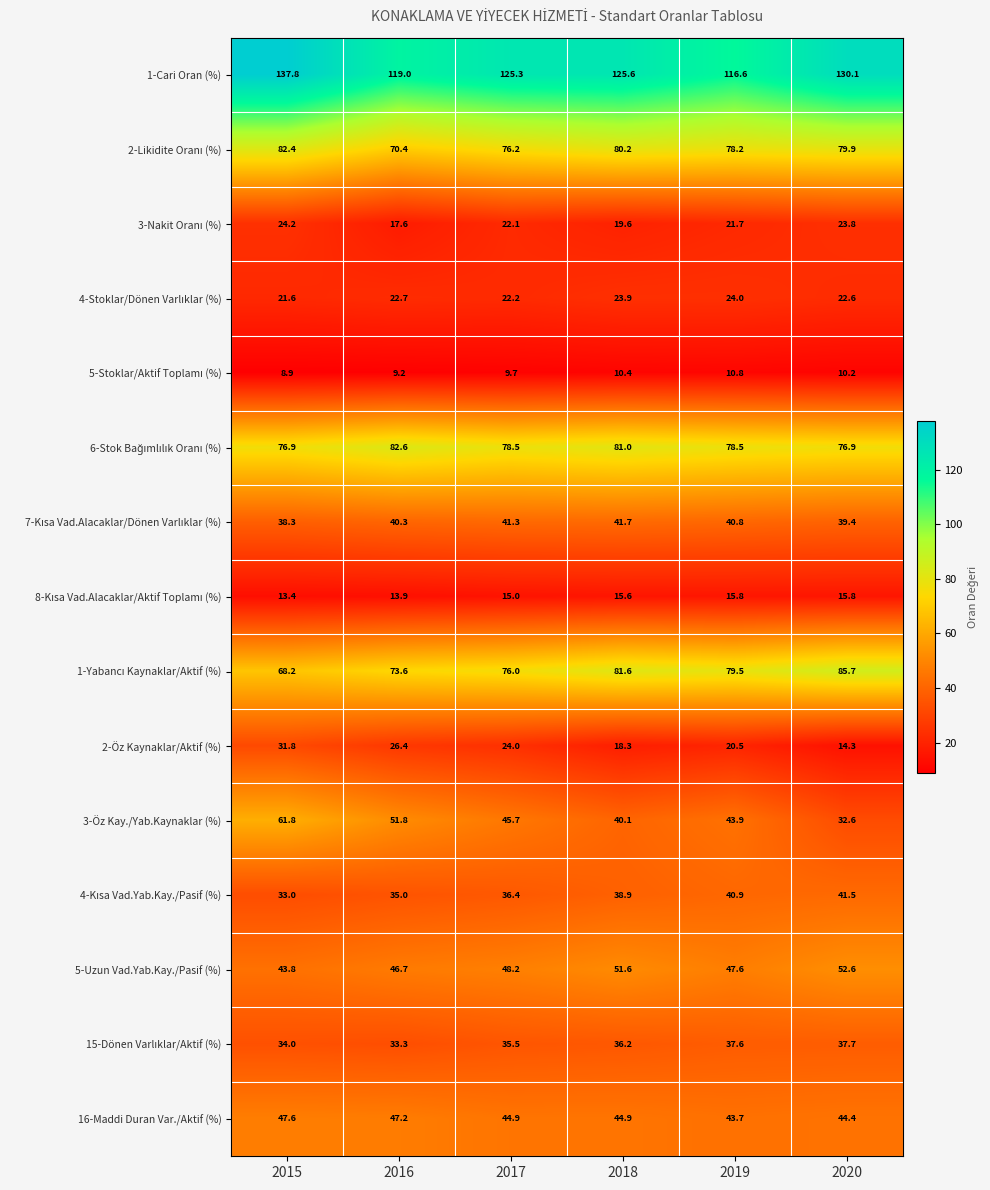

Which category has the lowest value in the 5-Uzun Vad.Yab.Kay./Pasif (%) series?

2015